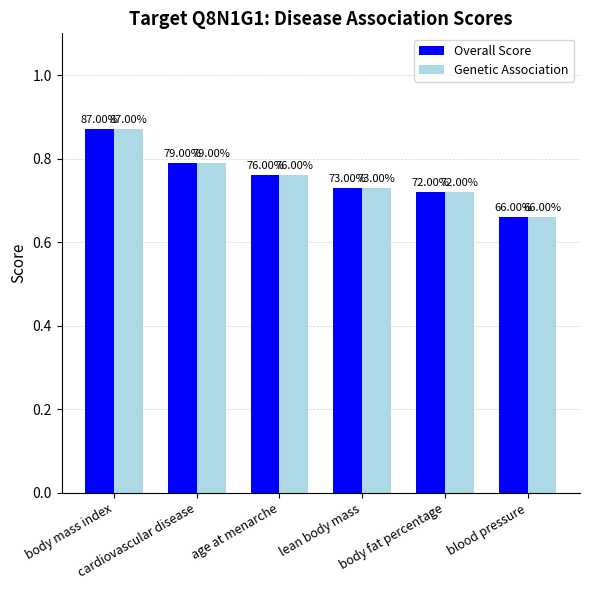

How many groups of bars are there?

6